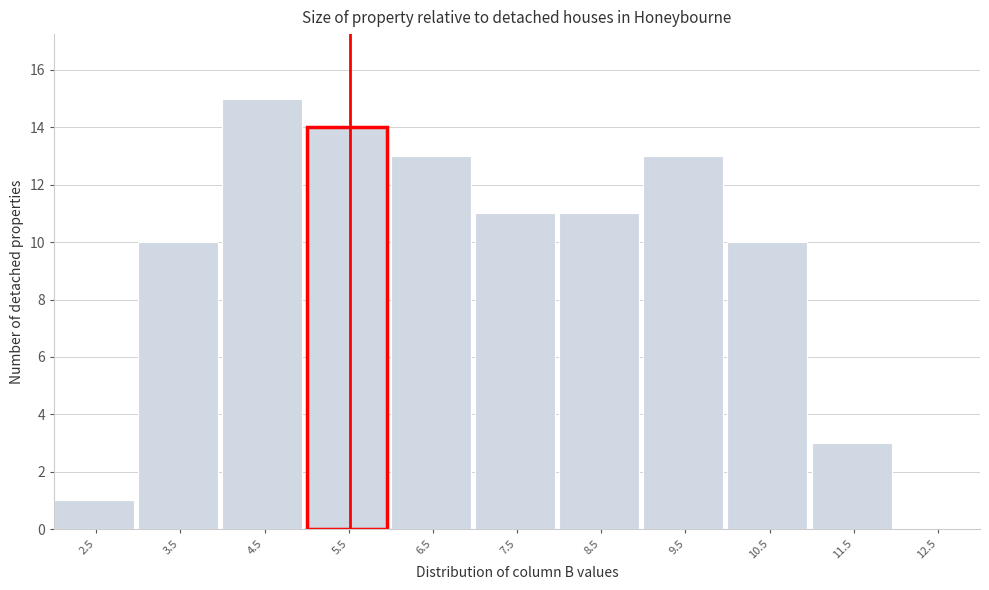

Reading left to right, transcribe this chart: for each bar, give the range it covers on the x-axis and its height. The values are not printed on the chart, so give them approximately, as read against the axis.

2 to 3: 1
3 to 4: 10
4 to 5: 15
5 to 6: 14
6 to 7: 13
7 to 8: 11
8 to 9: 11
9 to 10: 13
10 to 11: 10
11 to 12: 3
12 to 13: 0